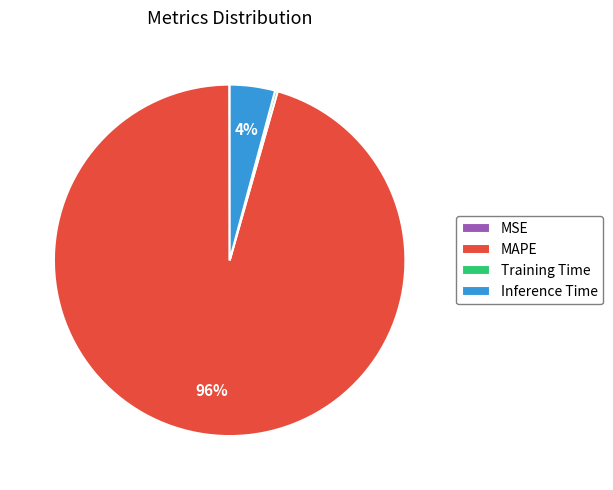

To the nearest percent, what portion does Inference Time represent?

4%